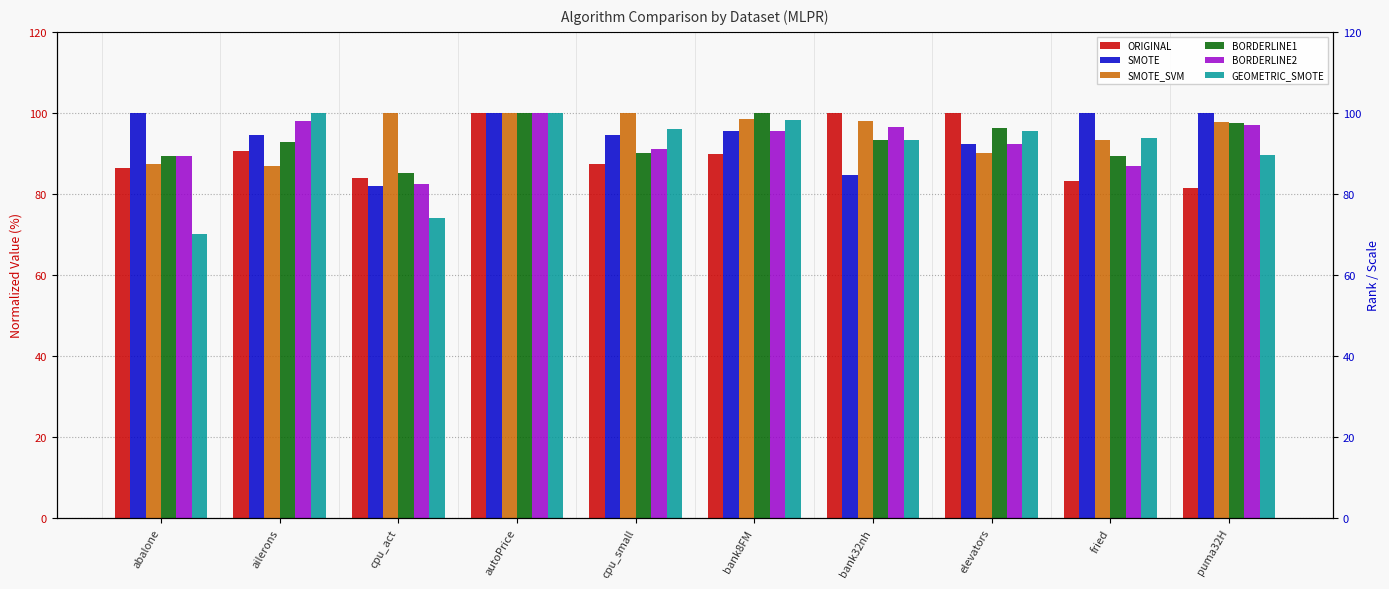

At abalone, list the series in order from largest to smallest.

SMOTE, BORDERLINE2, BORDERLINE1, SMOTE_SVM, ORIGINAL, GEOMETRIC_SMOTE